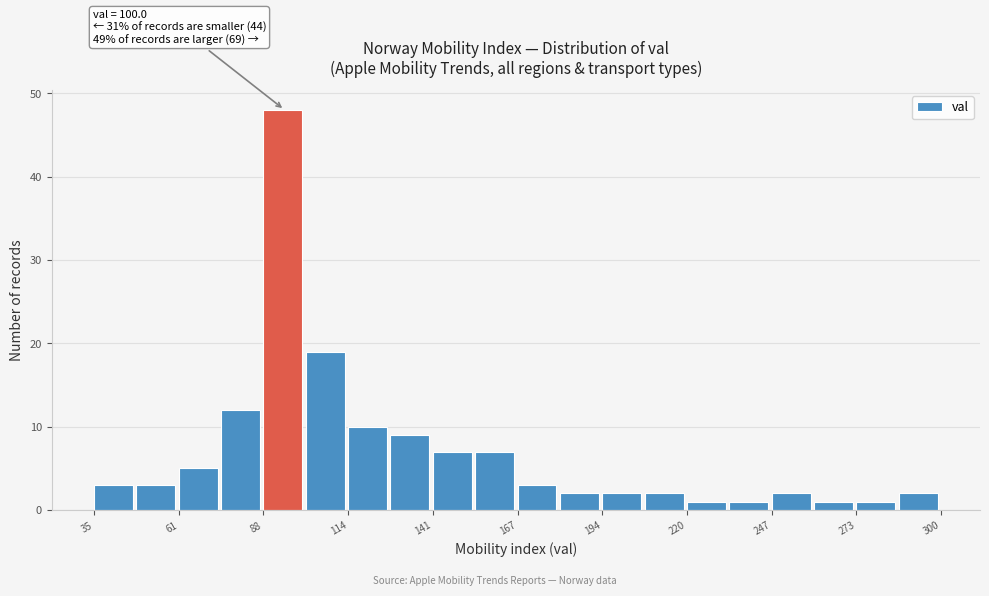

Around what value on the x-axis is the tallest bar? Give the approximate position of its centre, as read against the axis.

95